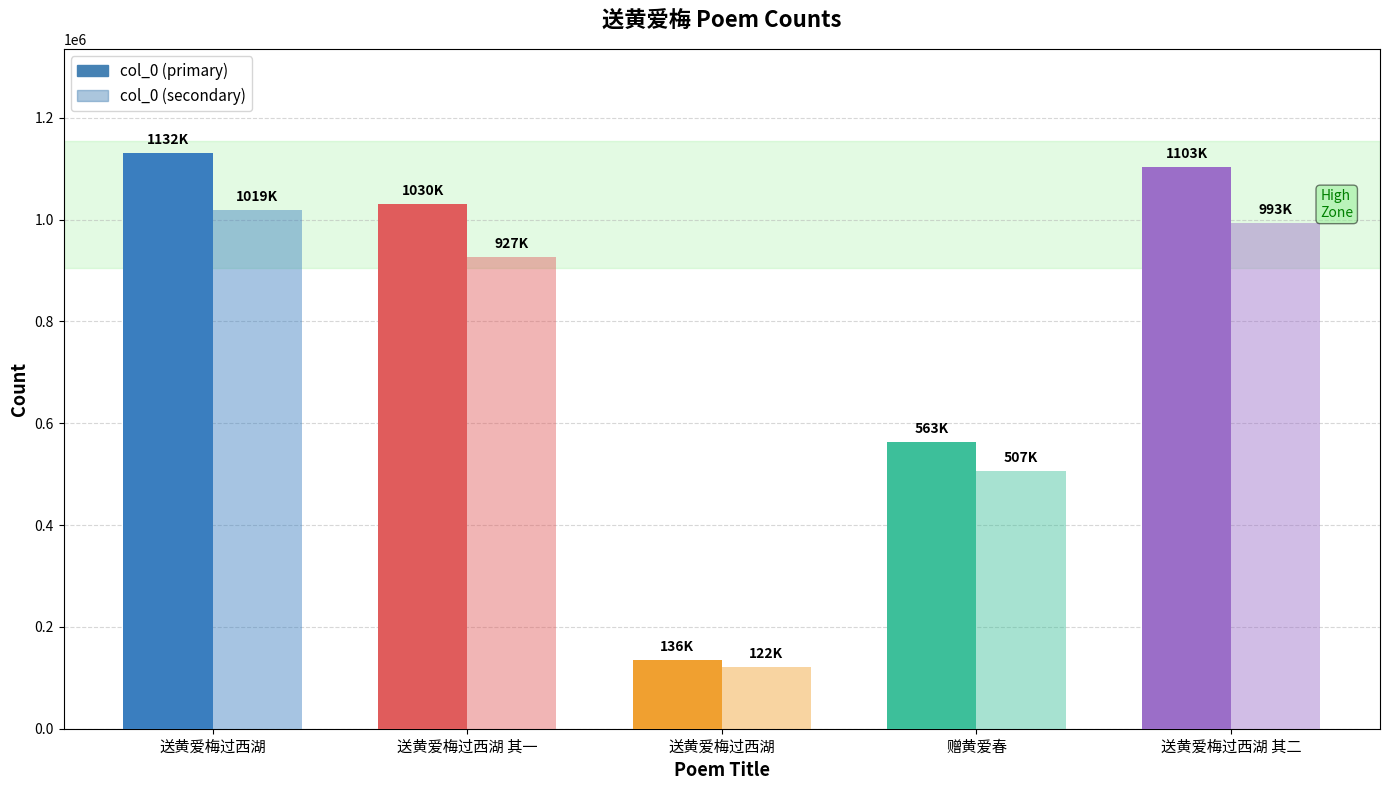

Are the bars grouped side by side (vs. stacked)?

Yes